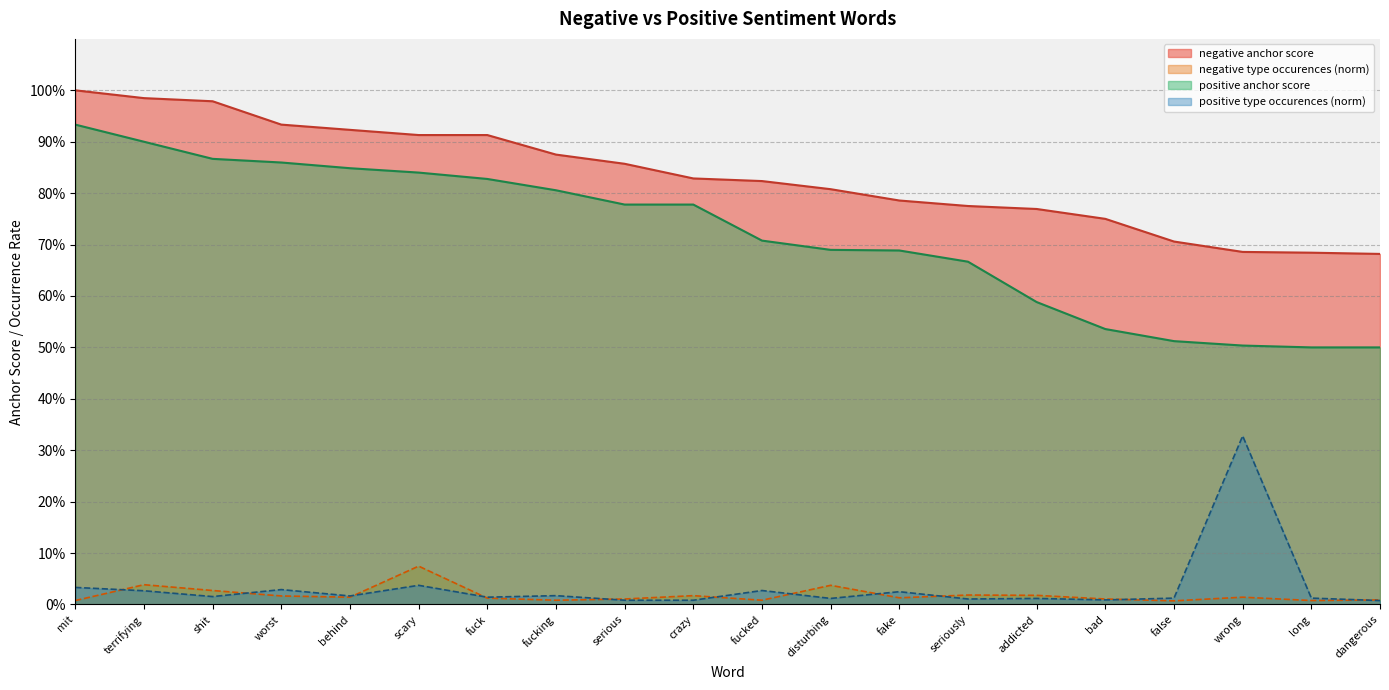

Is it true that negative anchor score equals 0.8 at fake?

True